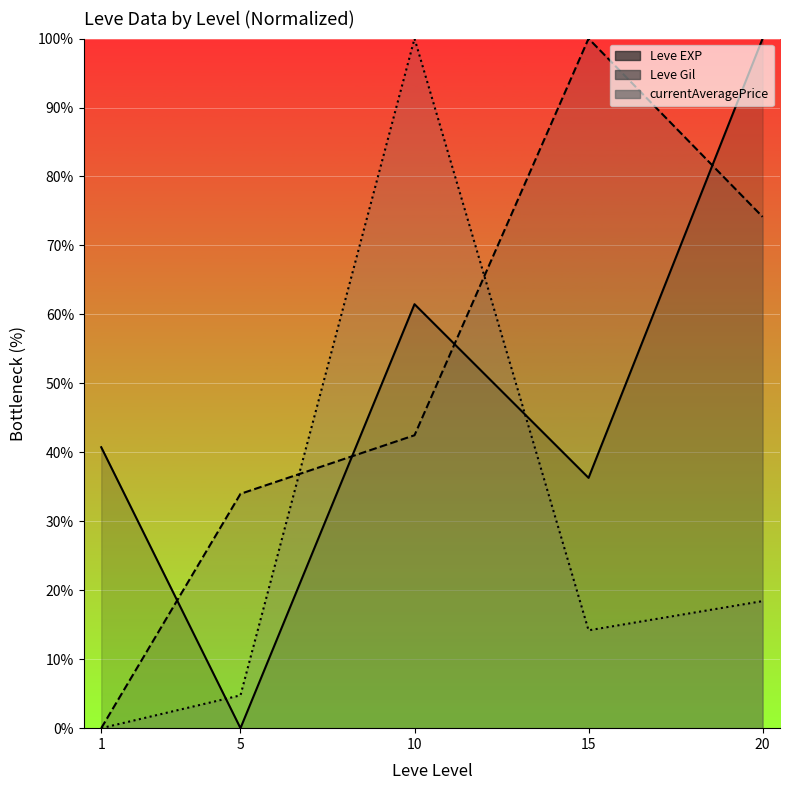

The chart shows a value of 100.0 at 20. True or false?

True